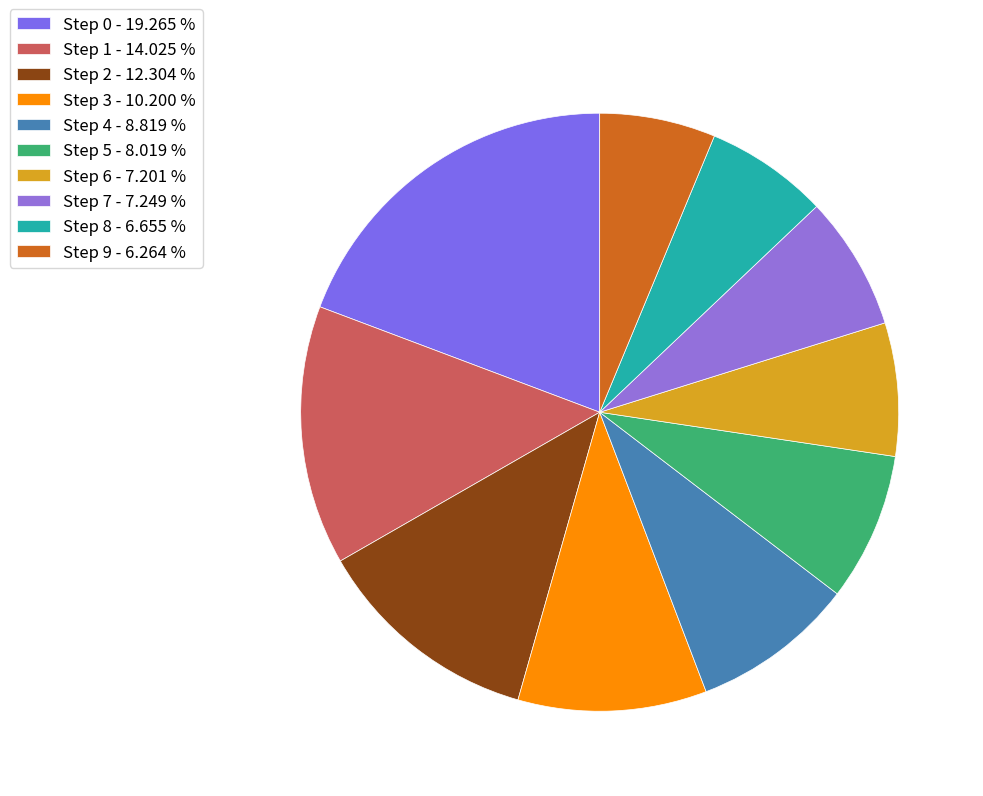

Is it true that Step 9 is 6% of the pie?

True